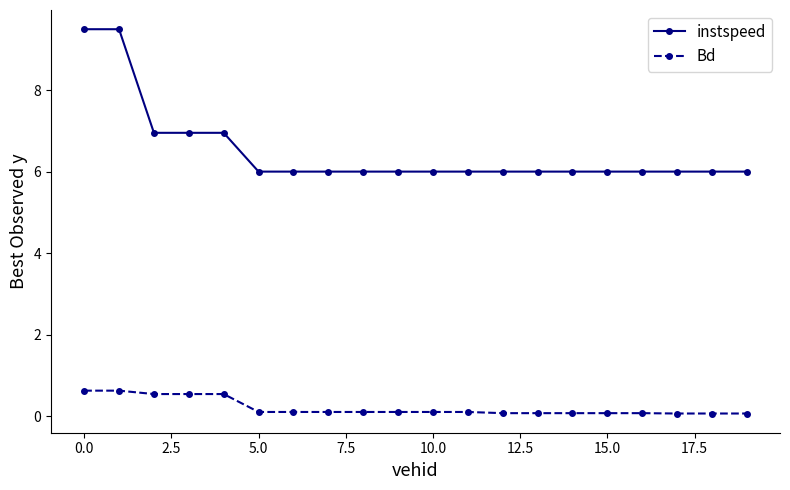

Reading left to right, list all the values displayed in this chart.

instspeed: 9.5	9.5	7.0	7.0	7.0	6.0	6.0	6.0	6.0	6.0	6.0	6.0	6.0	6.0	6.0	6.0	6.0	6.0	6.0	6.0
Bd: 0.6	0.6	0.5	0.5	0.5	0.1	0.1	0.1	0.1	0.1	0.1	0.1	0.1	0.1	0.1	0.1	0.1	0.1	0.1	0.1